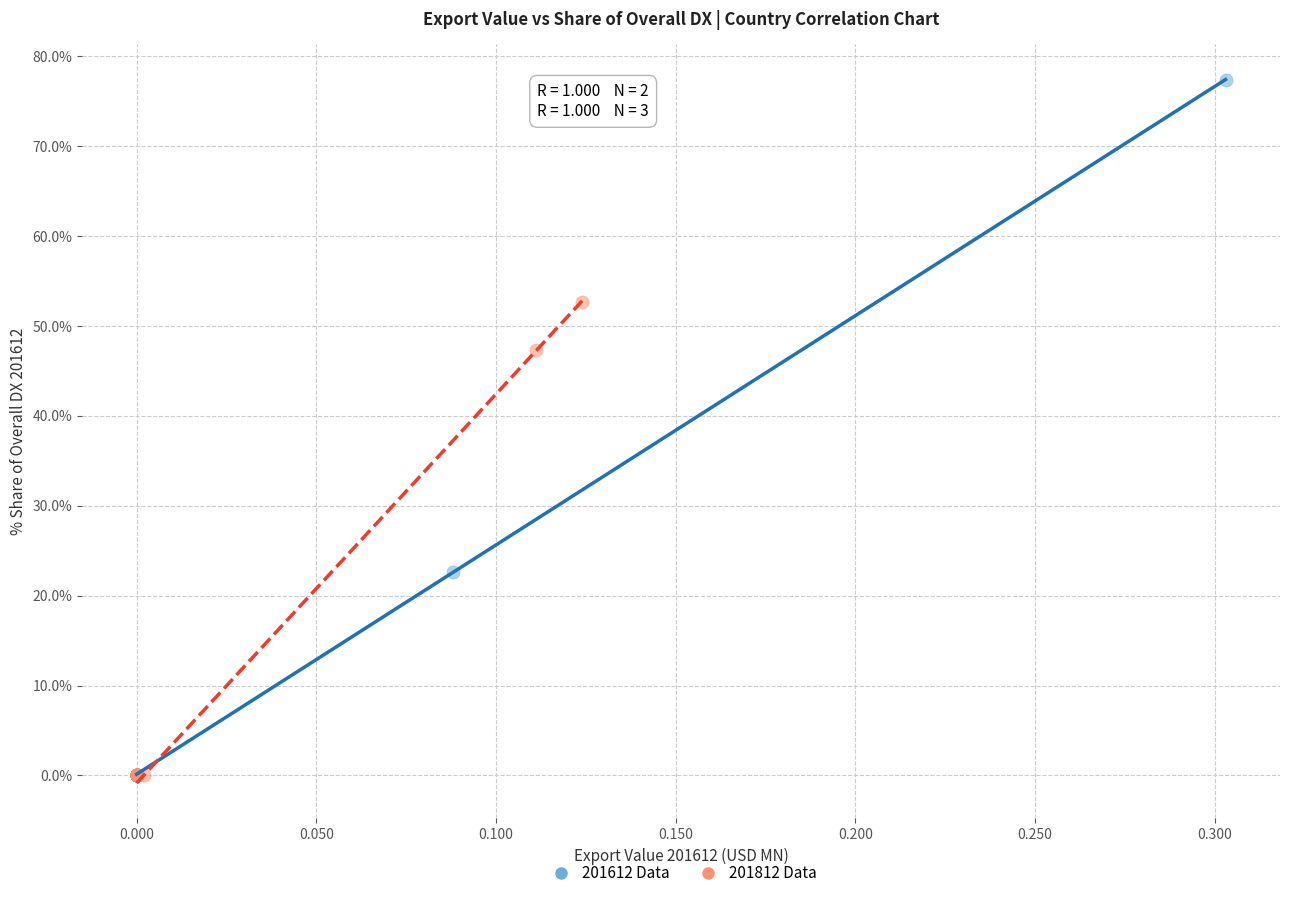

Which series has the largest Y range (max minus min)?

201612 Data